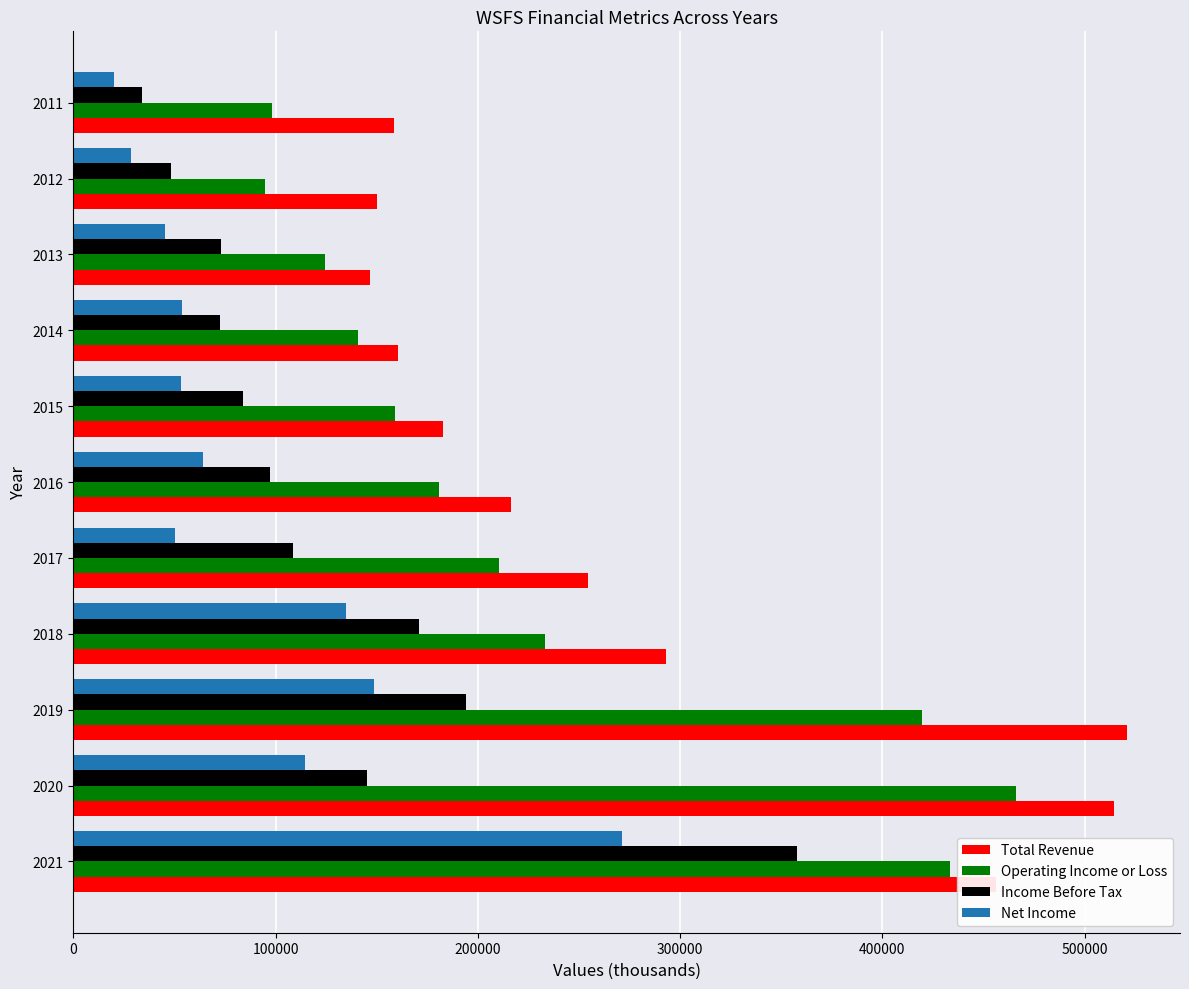

At 2016, list the series in order from largest to smallest.

Total Revenue, Operating Income or Loss, Income Before Tax, Net Income